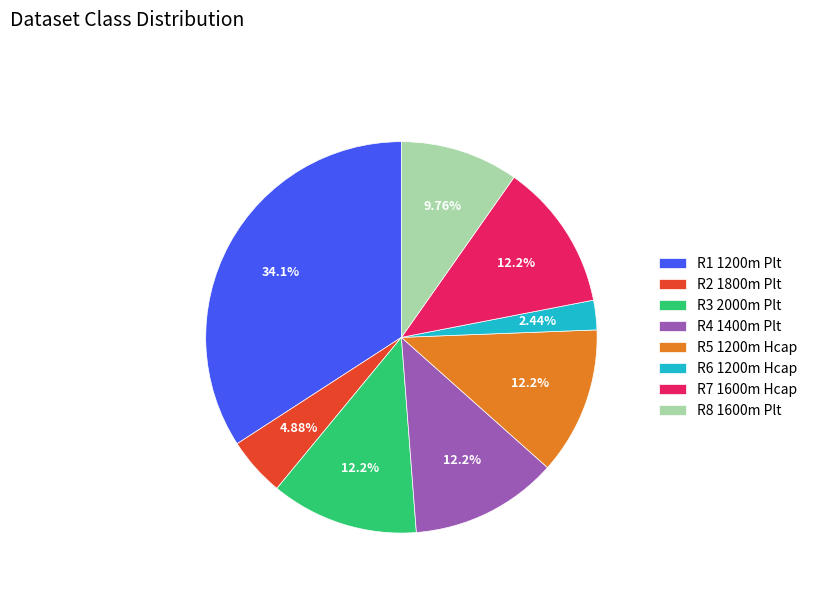

What portion of the pie excludes R5 1200m Hcap?

87.8%